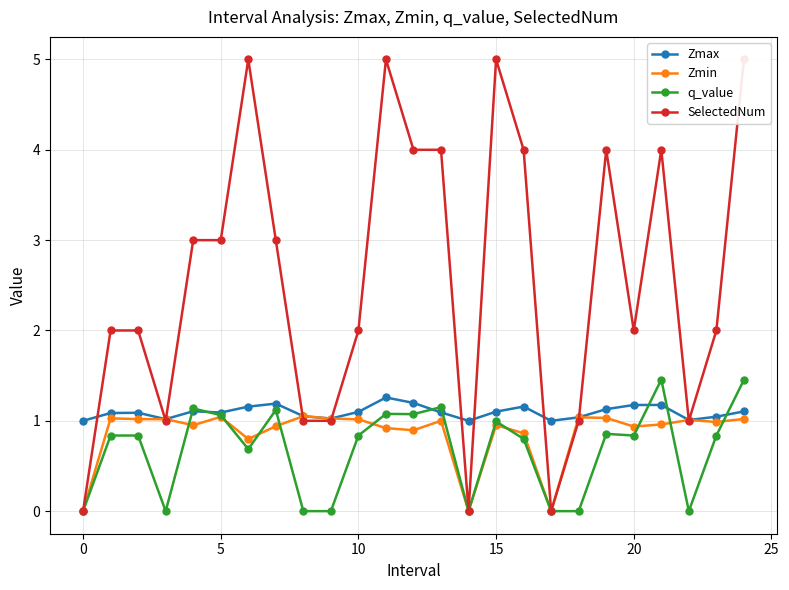

How many distinct data groups are displayed?

4